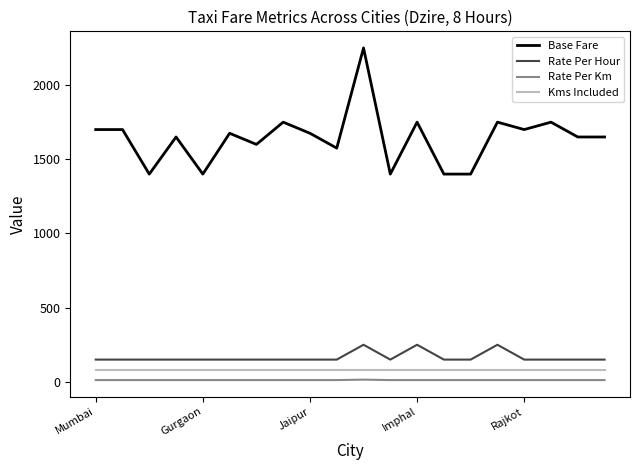

Does the chart display data point markers on the line(s)?

No